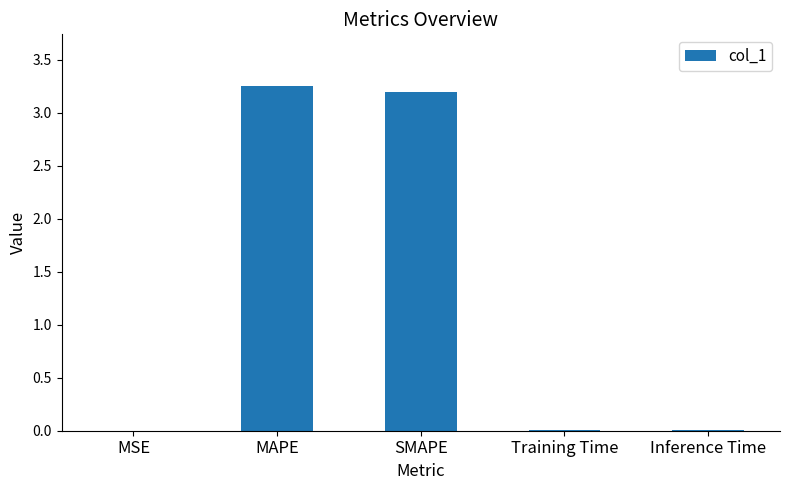

Is it true that the value at MSE is 0.0?

True